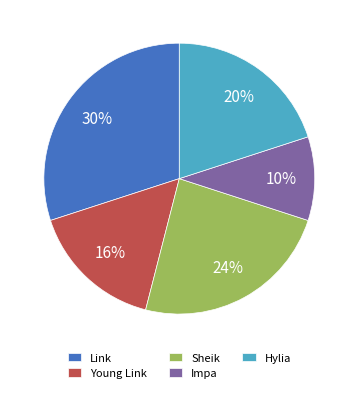

Which slice is the smallest?

Impa